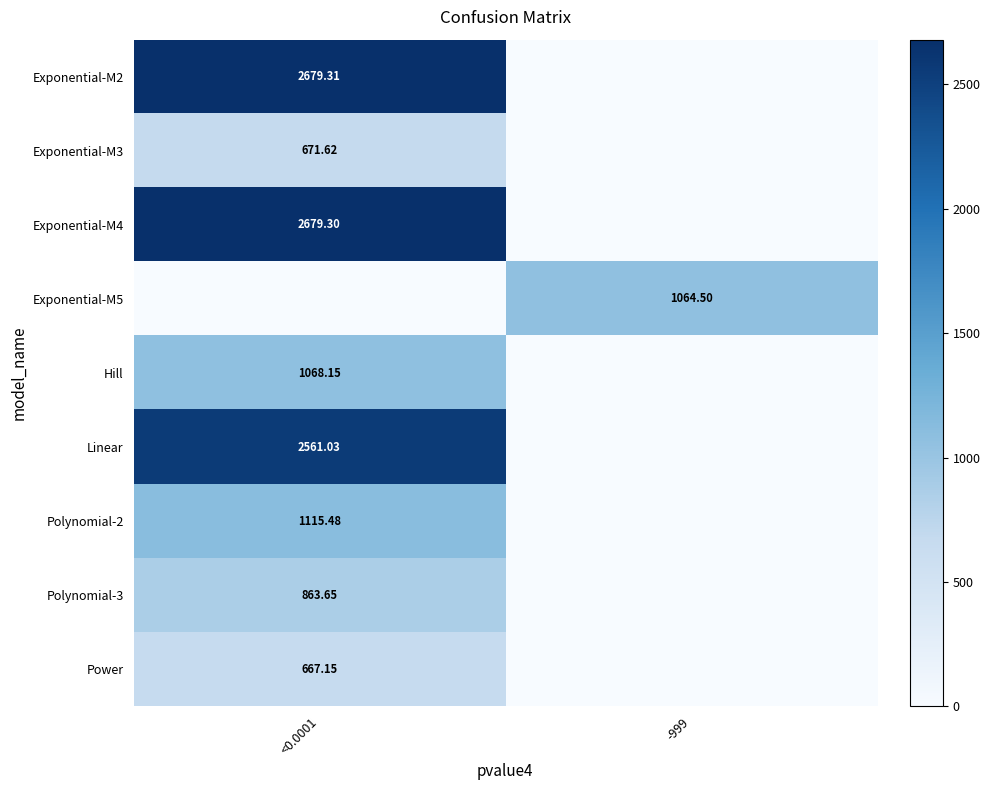

How many values in Power are above zero?

1